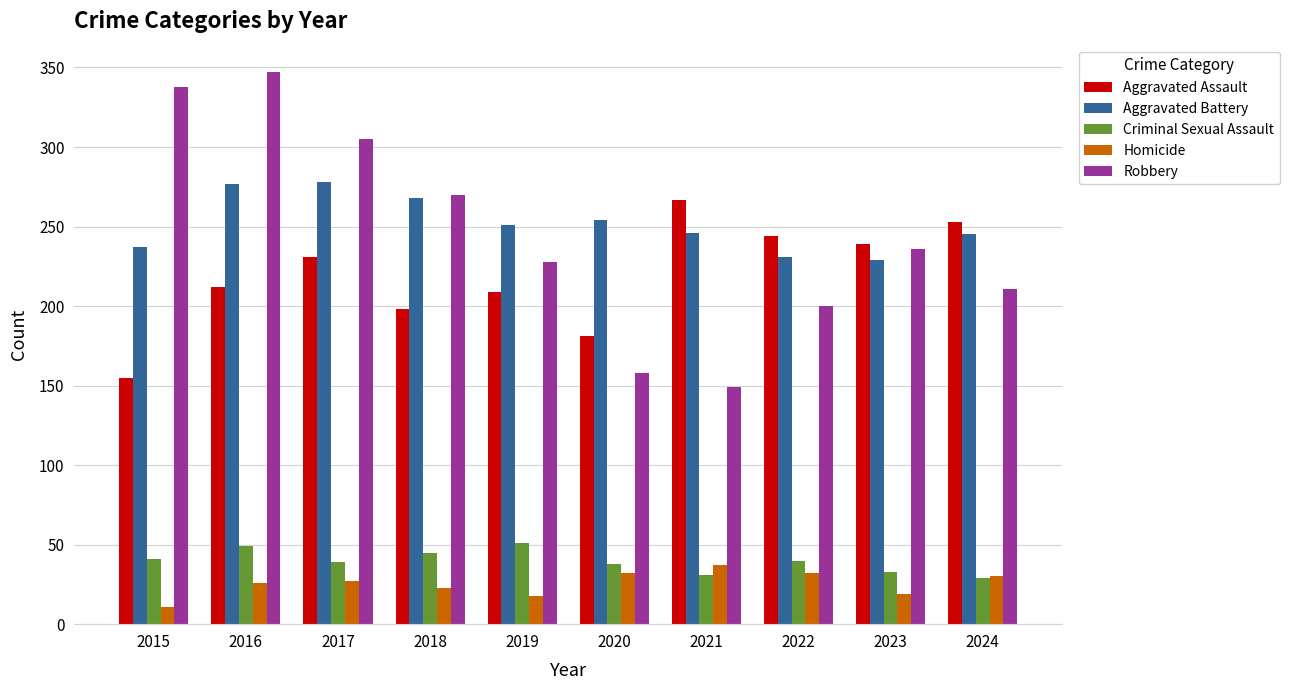

What is the sum of the Robbery values at 2020 and 2021?

307